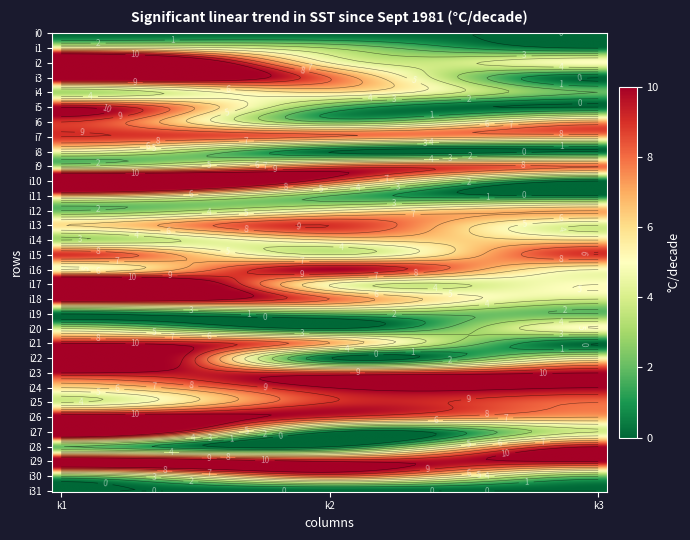

Reading left to right, transcribe all the data shown in this chart.

i0: 0=0	1=0	2=0
i1: 0=5	1=3	2=0
i2: 0=17	1=5	2=5
i3: 0=13	1=8	2=0
i4: 0=3	1=6	2=2
i5: 0=10	1=2	2=0
i6: 0=9	1=2	2=7
i7: 0=9	1=8	2=7
i8: 0=5	1=0	2=0
i9: 0=3	1=8	2=8
i10: 0=16	1=9	2=0
i11: 0=7	1=2	2=0
i12: 0=2	1=5	2=7
i13: 0=6	1=9	2=4
i14: 0=3	1=6	2=6
i15: 0=9	1=4	2=9
i16: 0=5	1=10	2=5
i17: 0=16	1=5	2=5
i18: 0=12	1=8	2=4
i19: 0=0	1=2	2=2
i20: 0=4	1=0	2=5
i21: 0=10	1=7	2=0
i22: 0=16	1=0	2=5
i23: 0=10	1=9	2=10
i24: 0=6	1=10	2=10
i25: 0=4	1=9	2=8
i26: 0=12	1=9	2=7
i27: 0=15	1=0	2=4
i28: 0=2	1=0	2=10
i29: 0=12	1=10	2=10
i30: 0=2	1=8	2=2
i31: 0=0	1=0	2=0